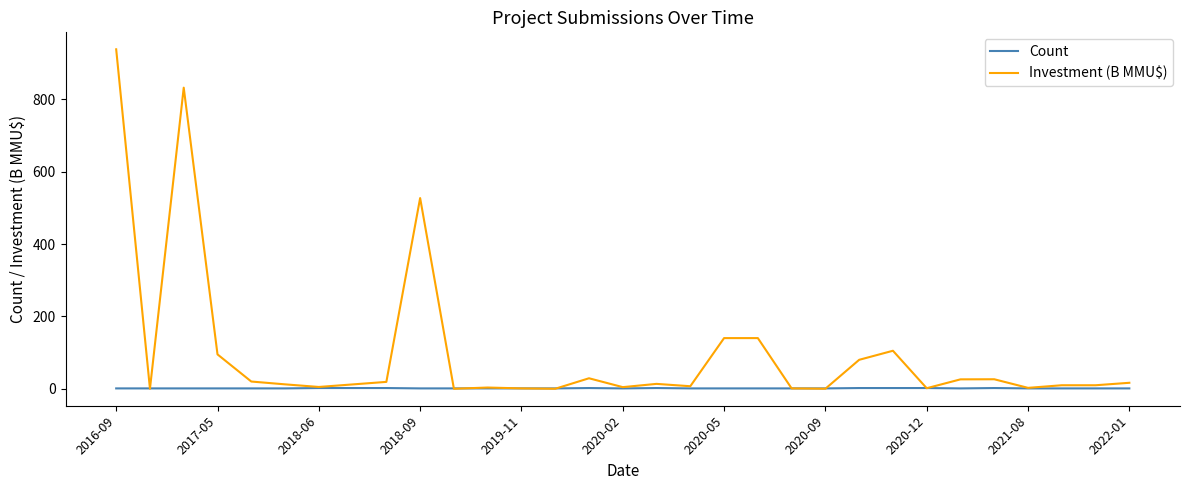

Count the number of categories in the chart.

31